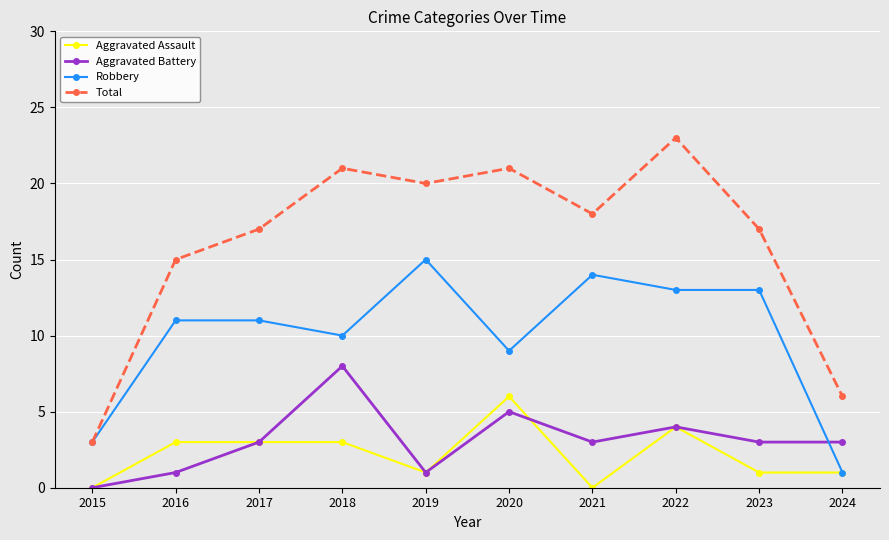

At which category does the chart reach its peak across all series?

2022